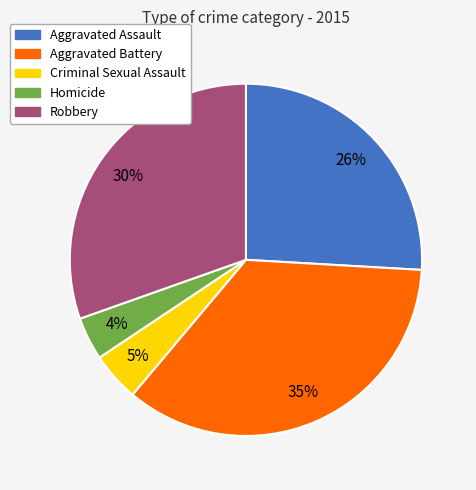

Between Criminal Sexual Assault and Homicide, which is larger?

Criminal Sexual Assault